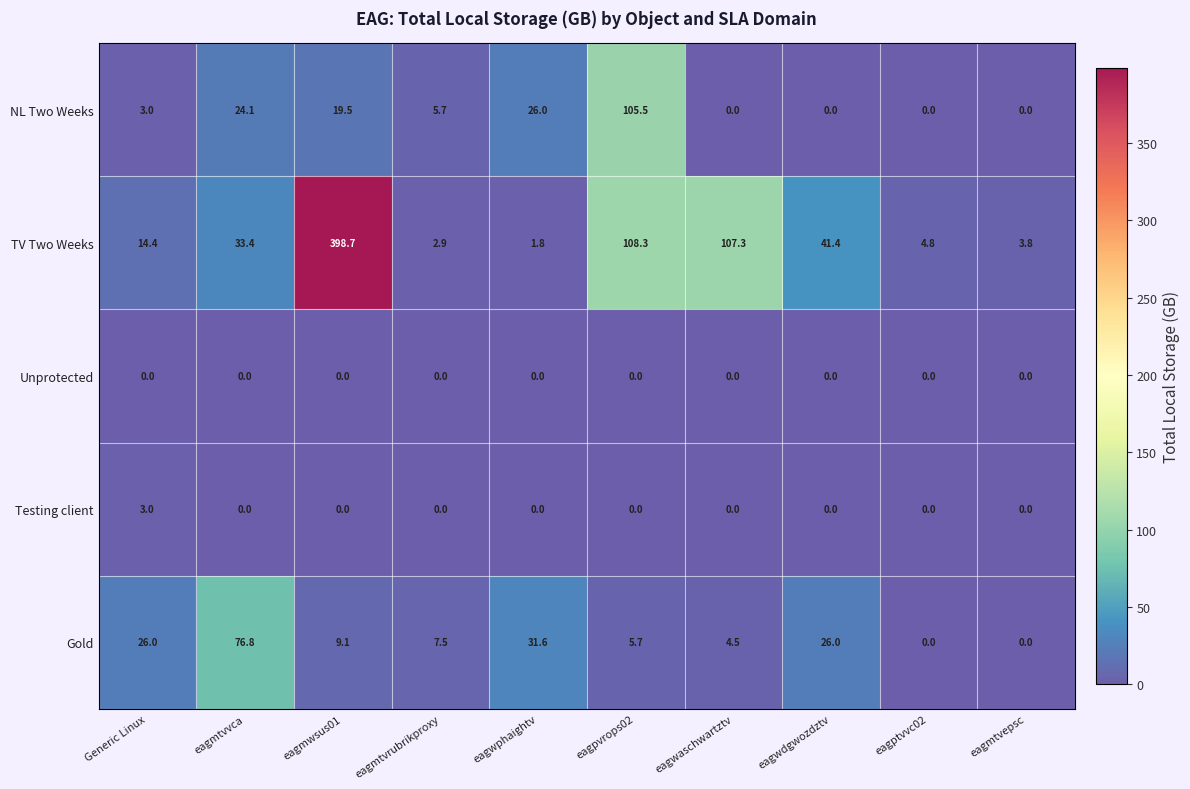

Is it true that Testing client equals 1.3 at eagwdgwozdztv?

False